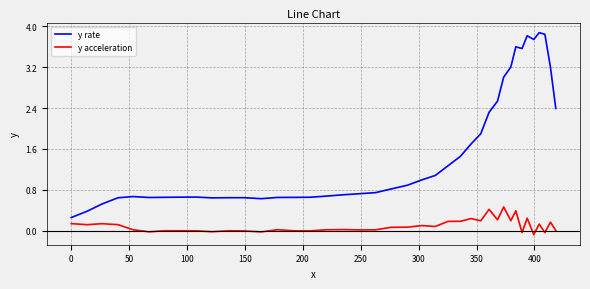

True or false: y rate and y acceleration intersect in this chart.

False